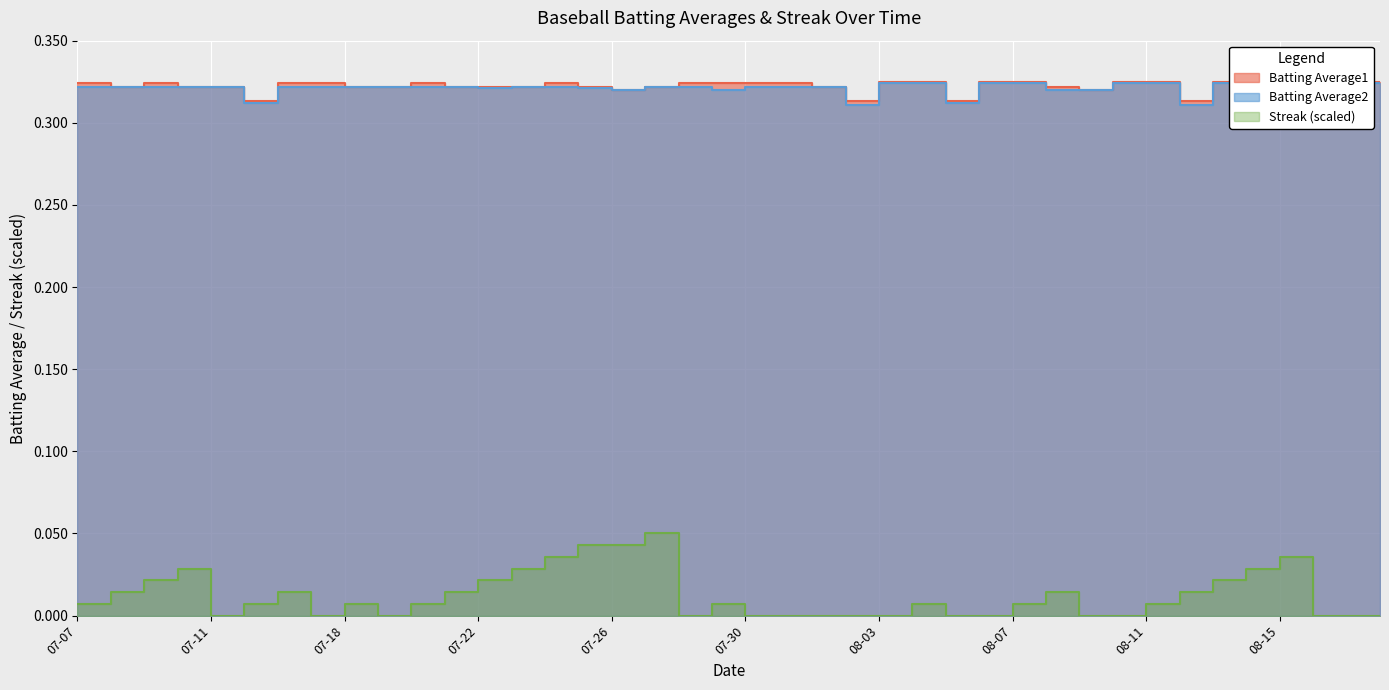

How many lines are shown in the chart?

3